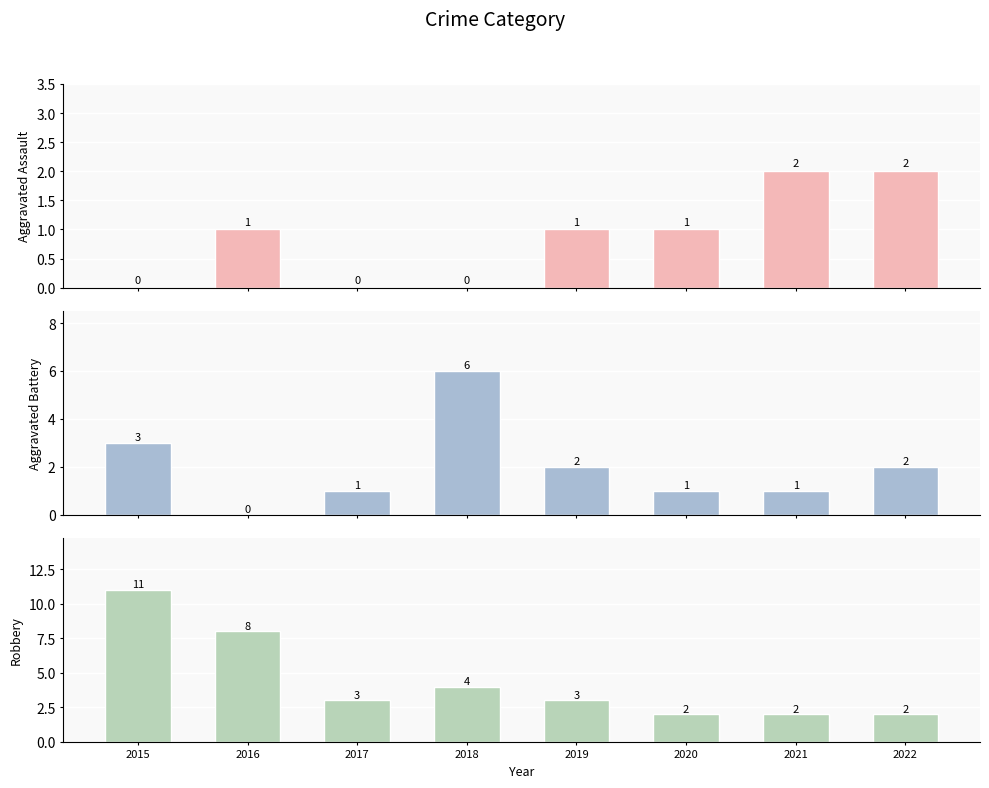

Reading left to right, what are all the values shown in this chart?

Aggravated Assault: 0	1	0	0	1	1	2	2
Aggravated Battery: 3	0	1	6	2	1	1	2
Robbery: 11	8	3	4	3	2	2	2